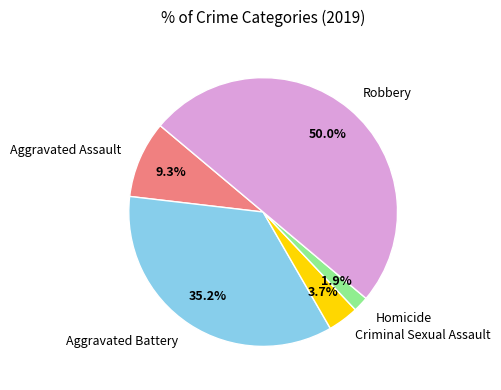

Rank the categories by value from highest to lowest.

Robbery, Aggravated Battery, Aggravated Assault, Criminal Sexual Assault, Homicide